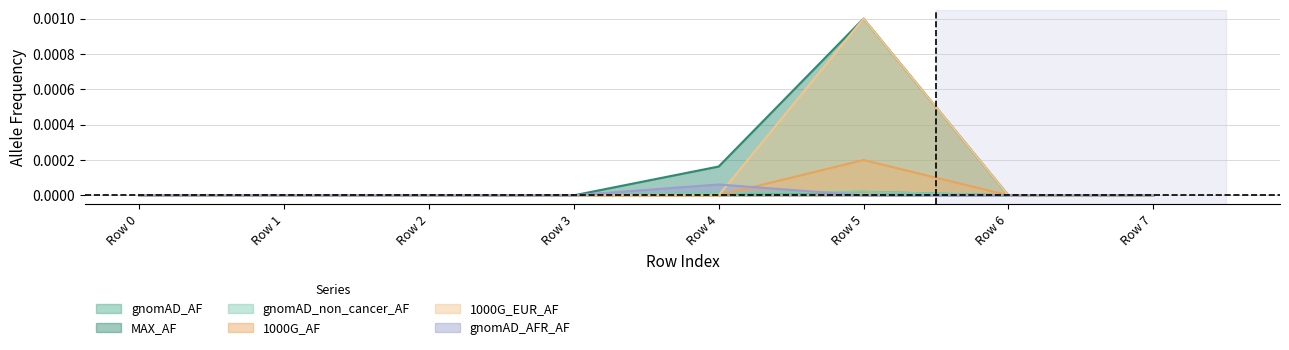

True or false: 1000G_AF and gnomAD_AF cross at least once.

True